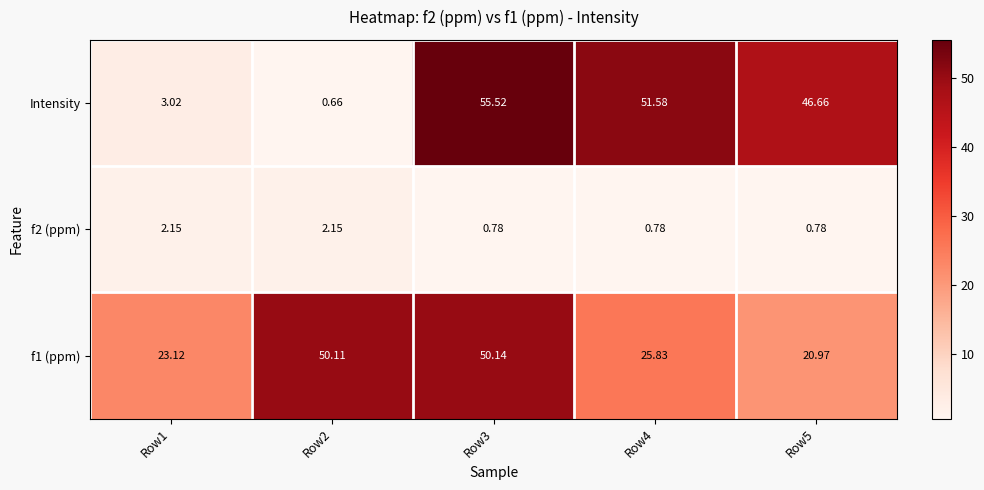

Which series has the largest total across all categories?

f1 (ppm)